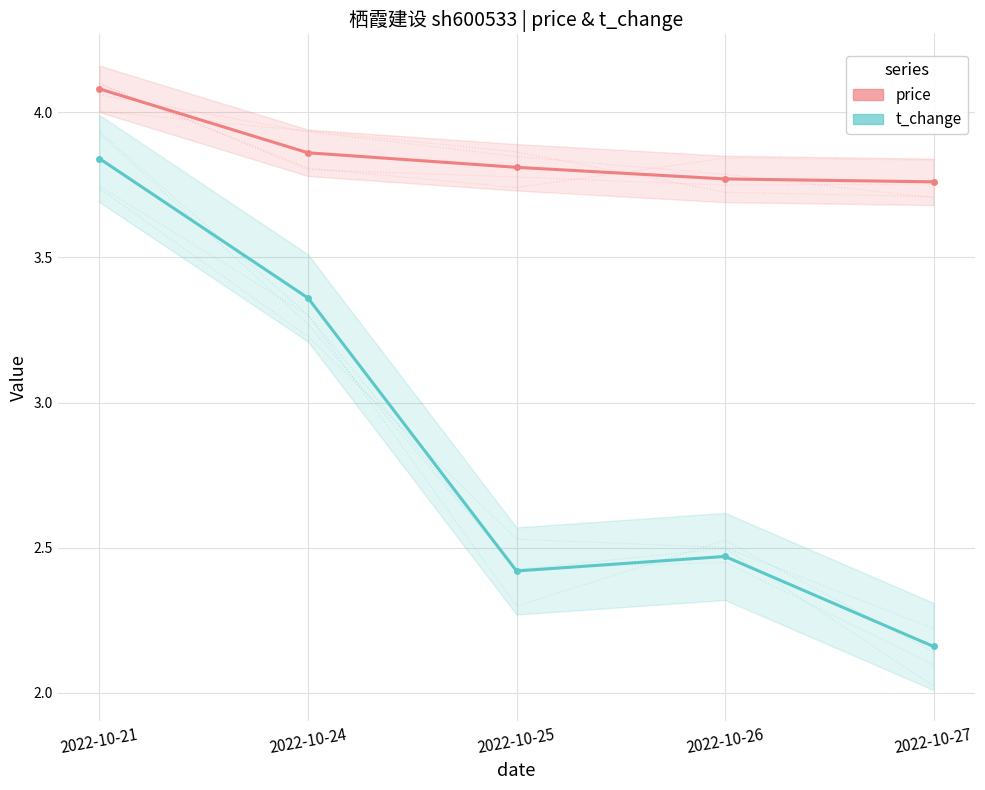

What are all the series names shown in the legend?

price, t_change